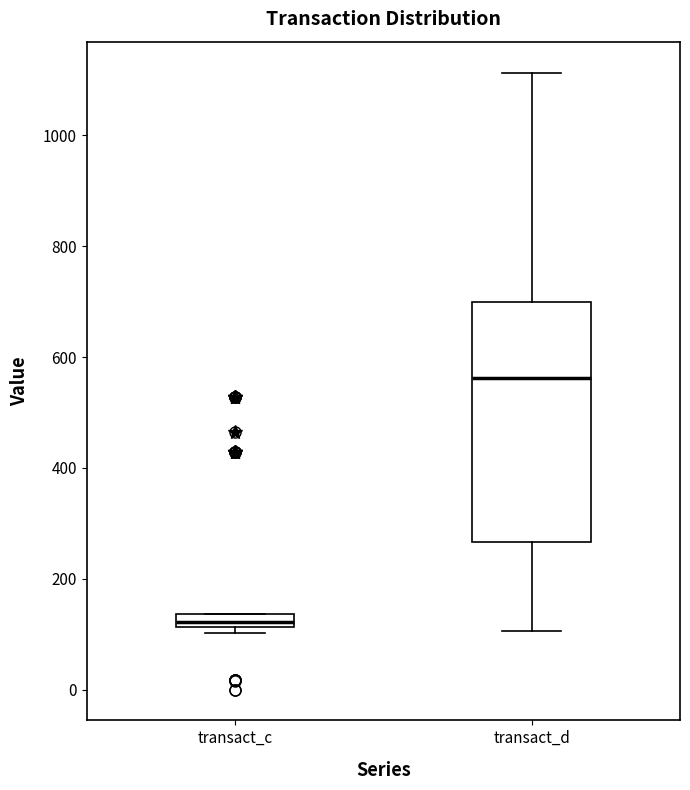

Which box has the highest median line?

transact_d